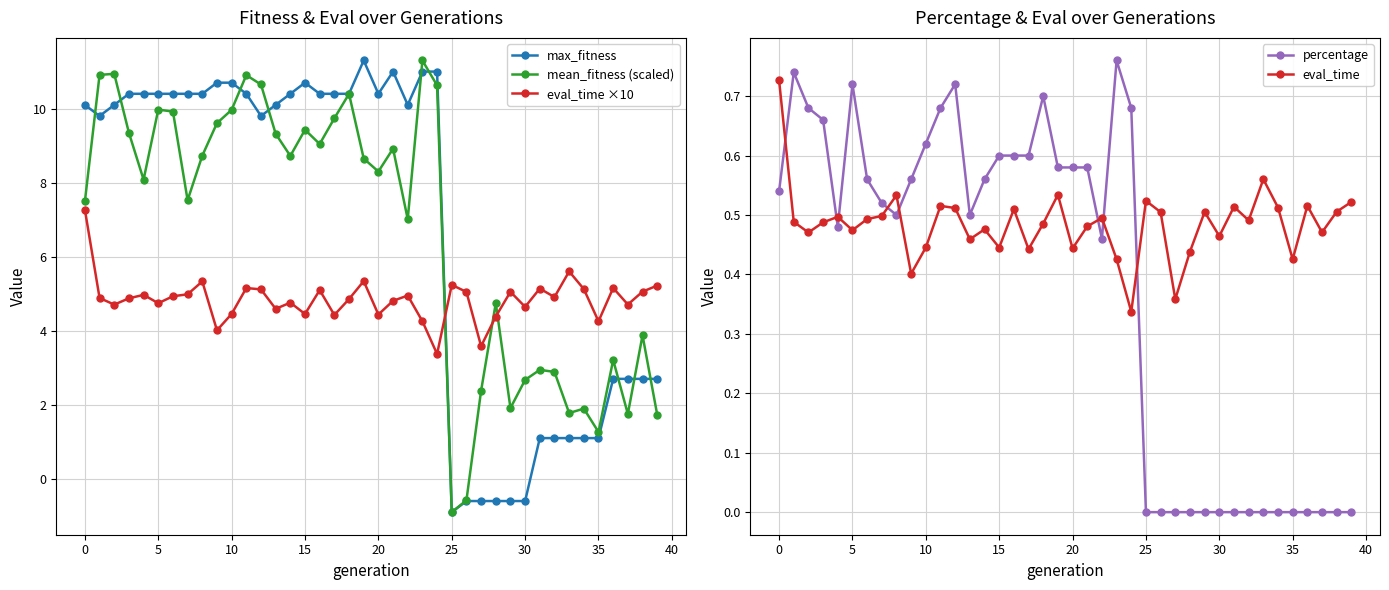

True or false: mean_fitness (scaled) has a value of 12.5 at 10.

False